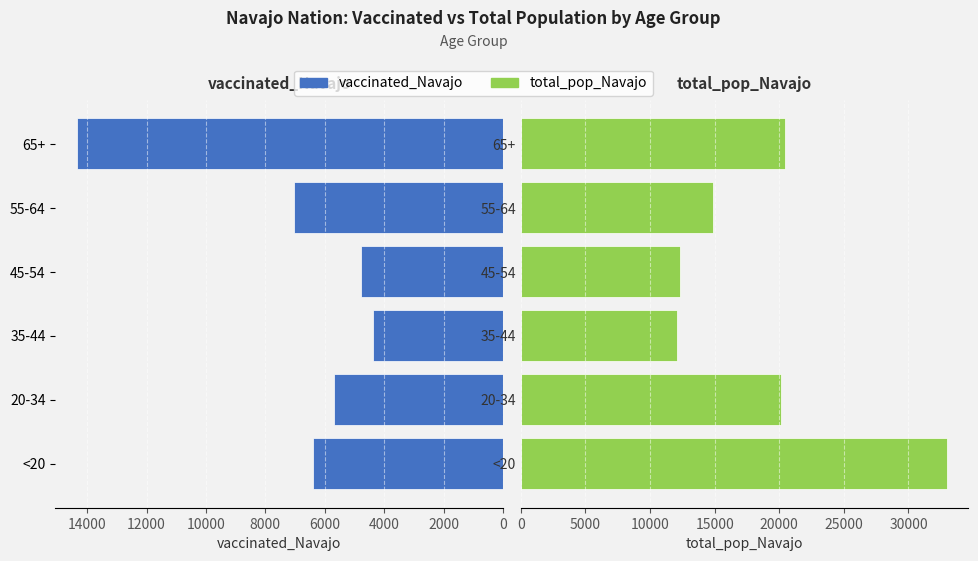

Between 20-34 and 65+, which series saw the biggest shift?

vaccinated_Navajo